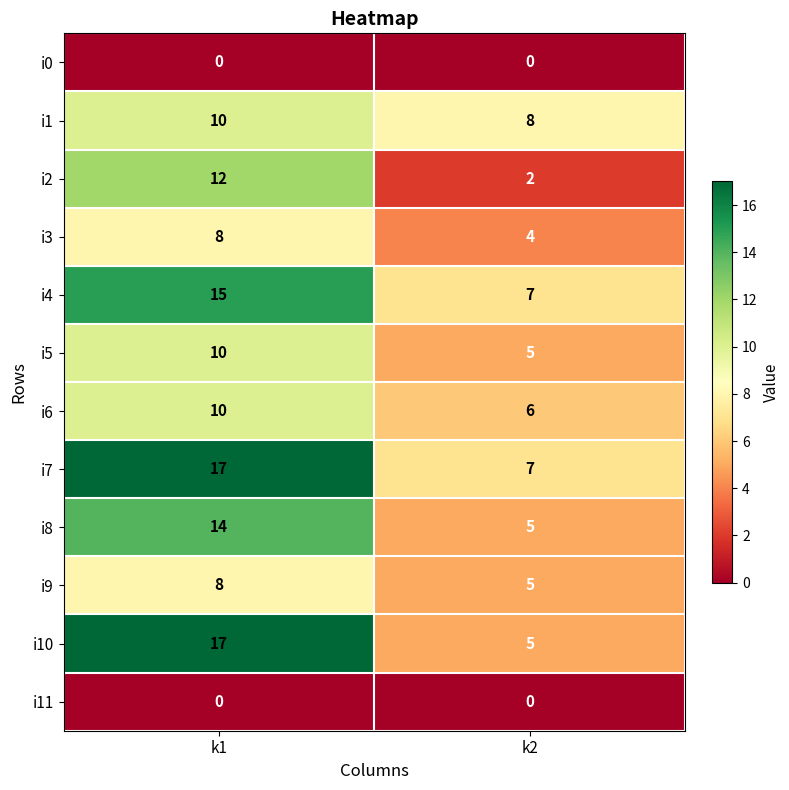

The value of i7 at k2 is 7. True or false?

True